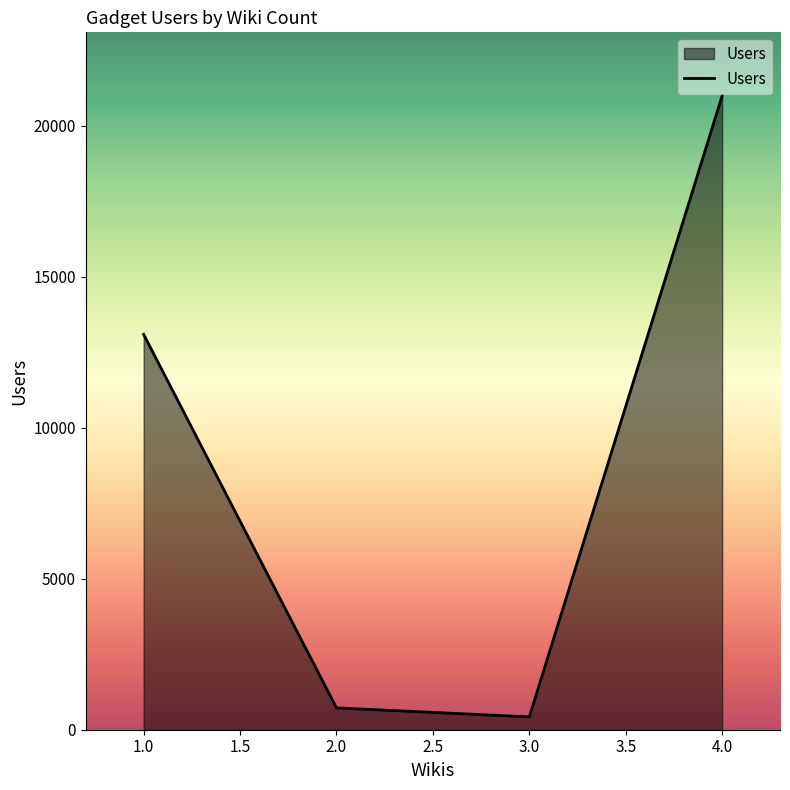

What is the change in value from 1.0 to 4.0?

+7899